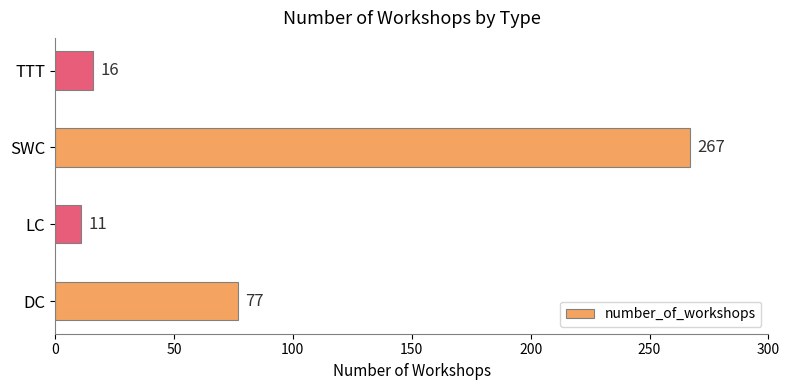

Does the chart contain any negative values?

No